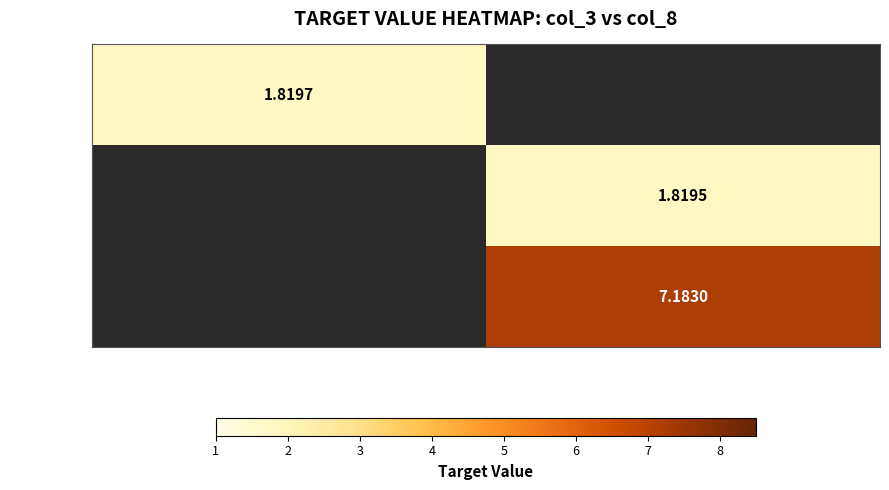

Is the value of BUSD at USDT greater than the value of BNB at APE?

No